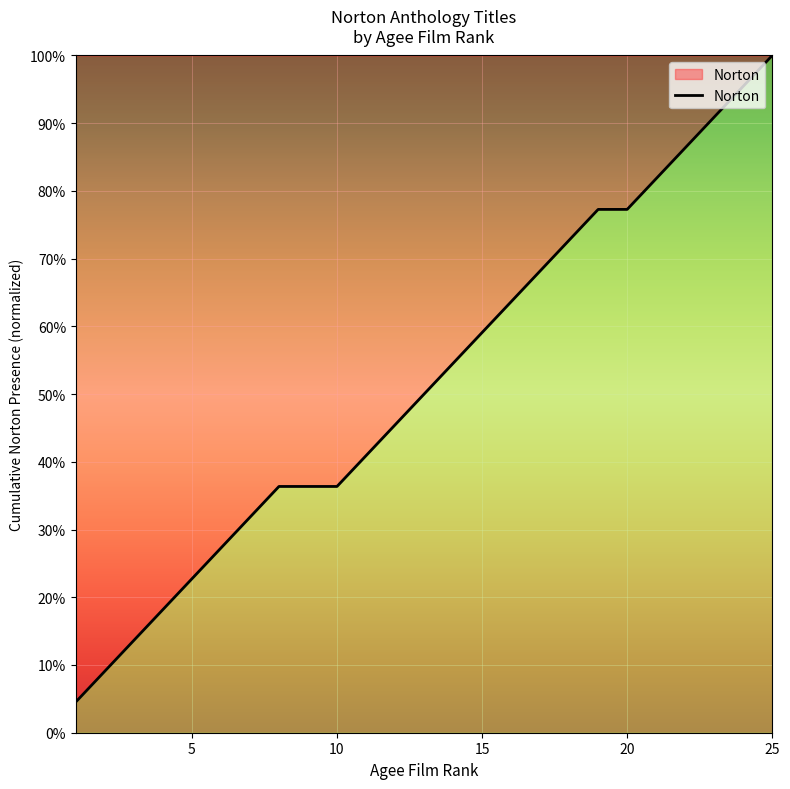

Does the chart display data point markers on the line(s)?

No